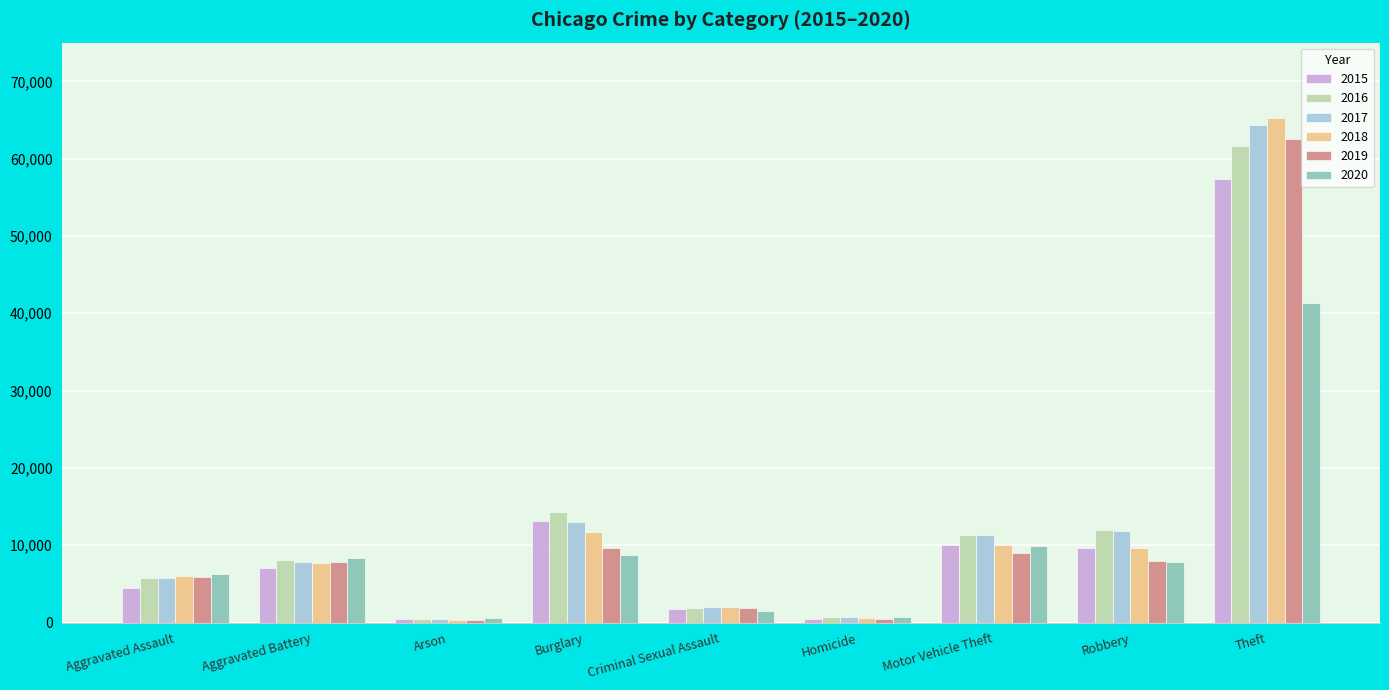

At which category is the sum across all series the highest?

Theft